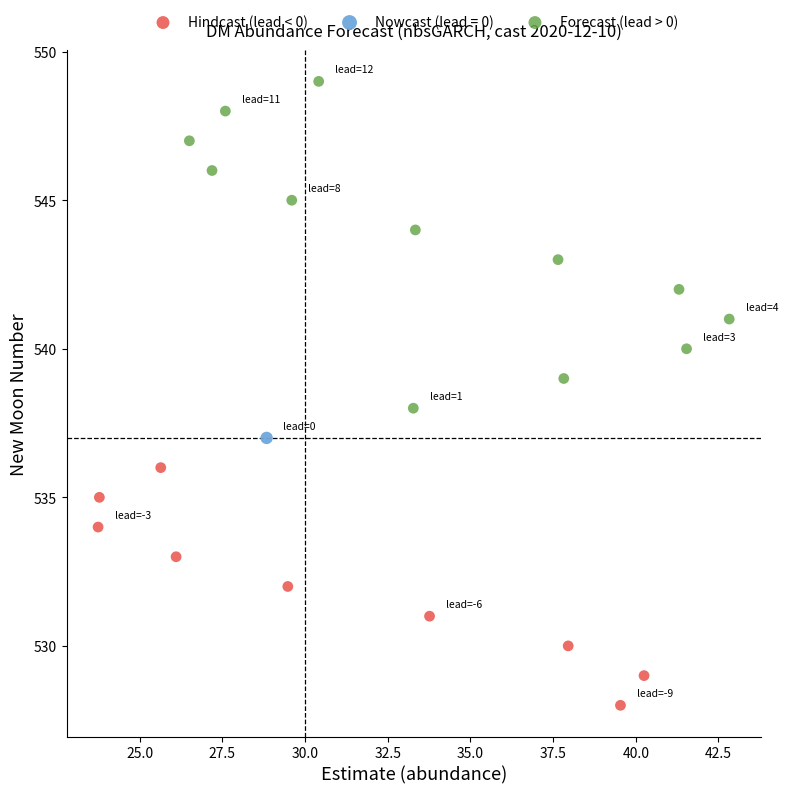

What are all the series names shown in the legend?

Hindcast (lead < 0), Nowcast (lead = 0), Forecast (lead > 0)